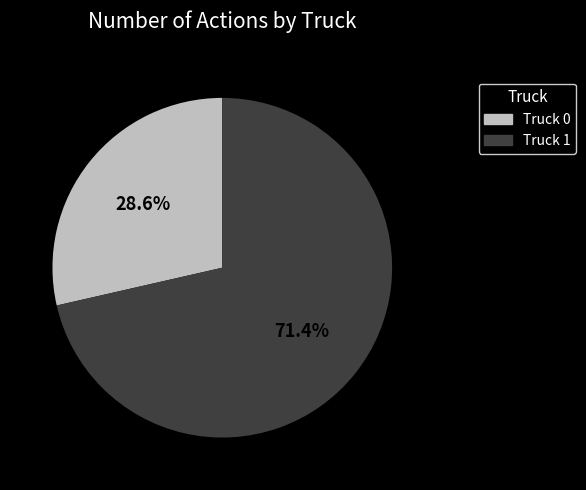

What is the ratio of the value at Truck 0 to the value at Truck 1?

0.4